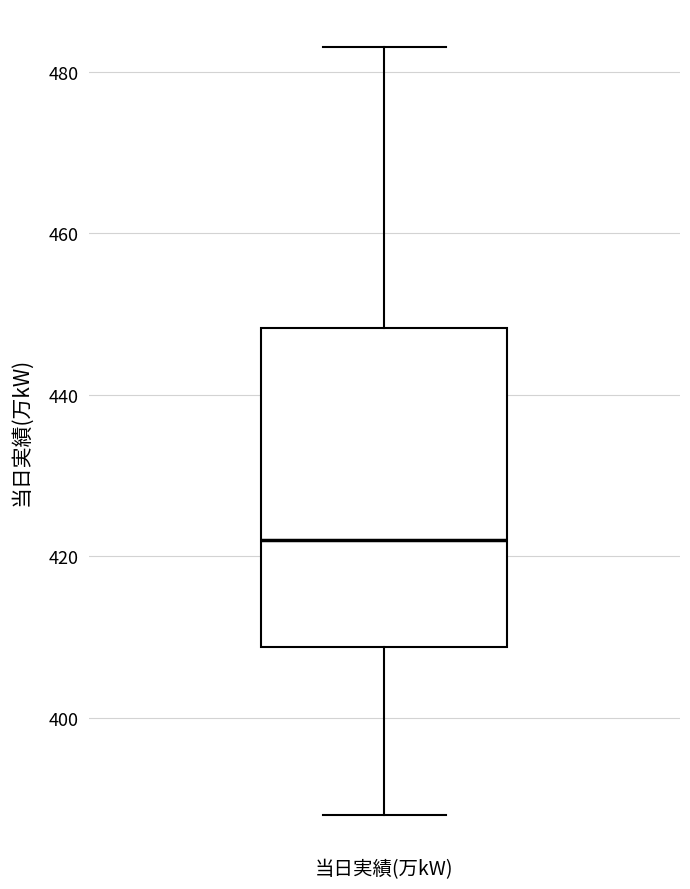

Read this box plot against the y-axis: the position of the median line, the range covered by the box, and the ends of both whiskers. The values are not printed on the chart, so give them approximately, as read against the axis.

median 422, box 408 to 448, whiskers 388 to 484